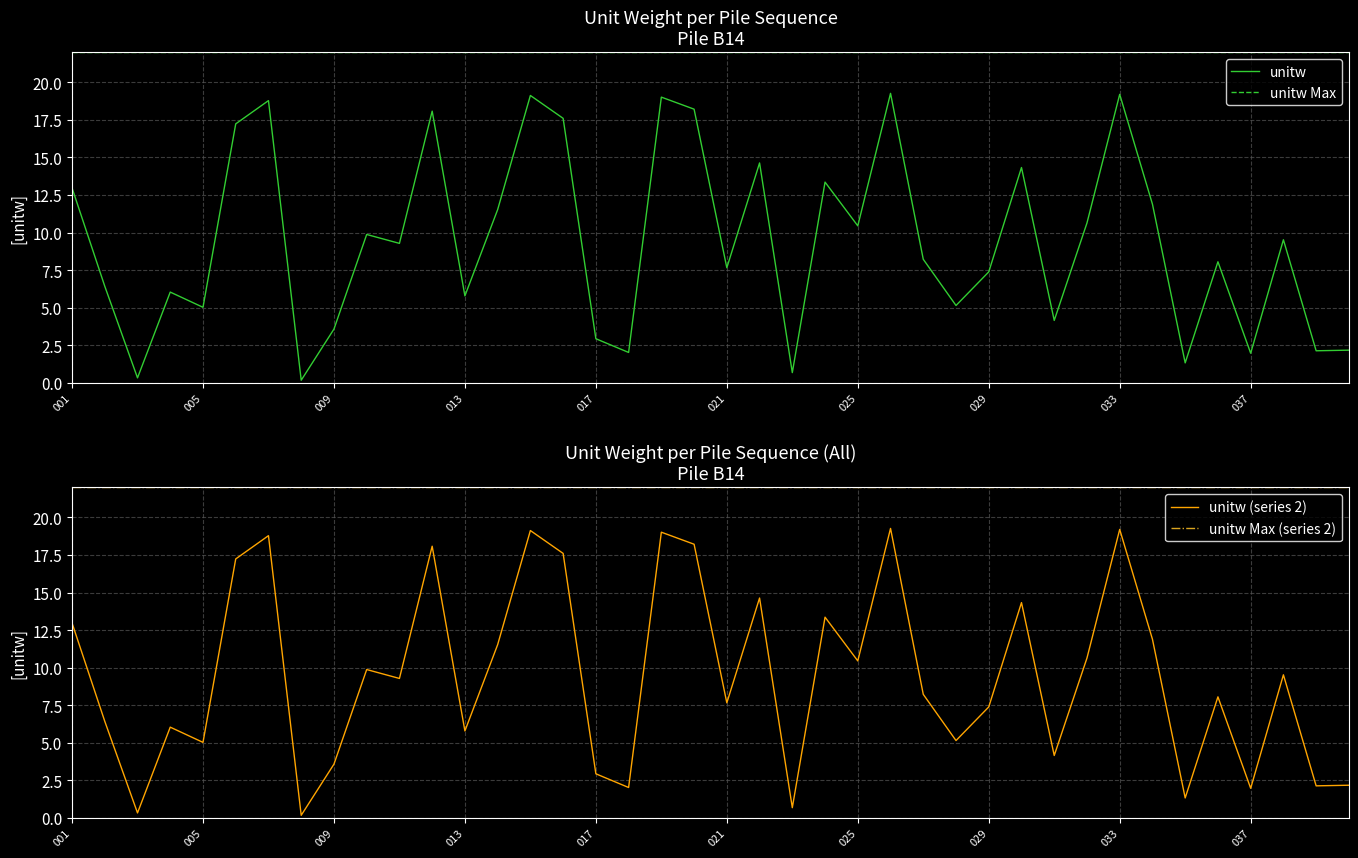

True or false: unitw Max (series 2) and unitw (series 2) intersect in this chart.

False